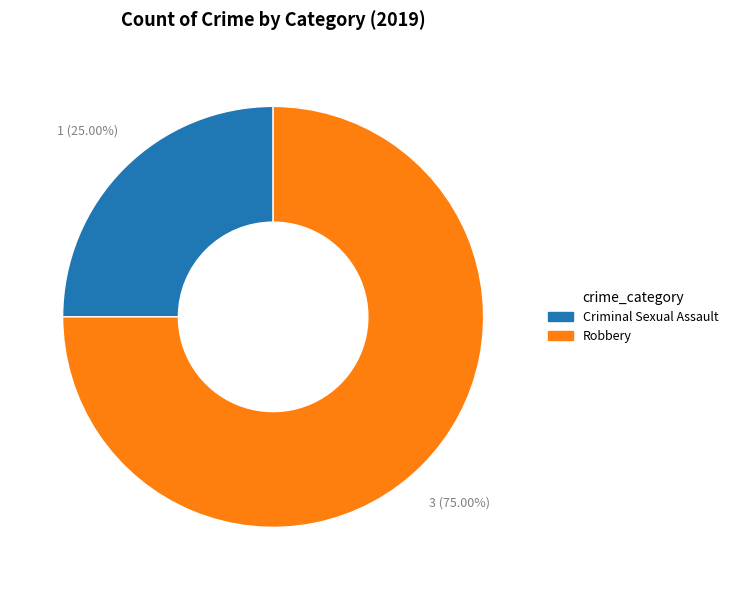

Which slice is the smallest?

Criminal Sexual Assault